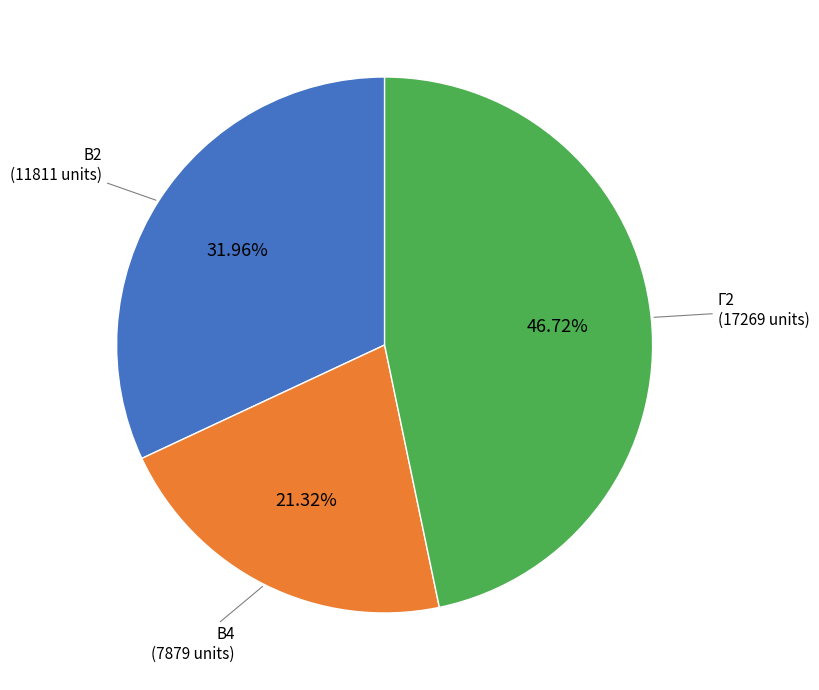

Is there a majority slice in this chart?

No